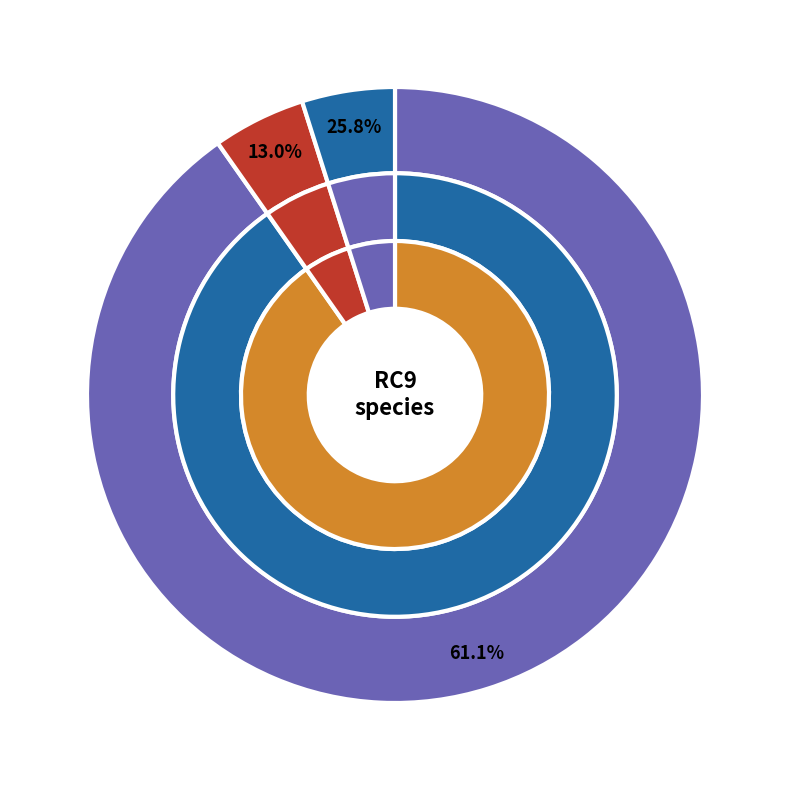

Does 31 account for over 50% of the chart?

No